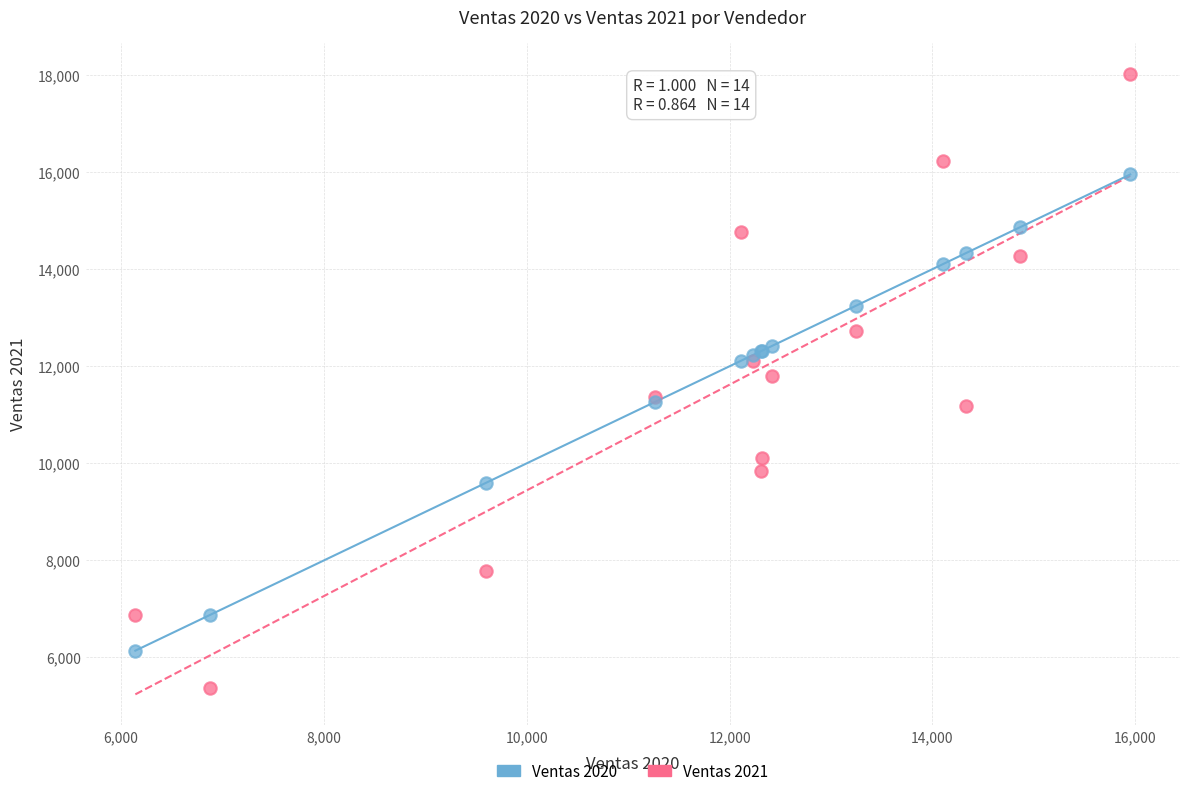

Which series contains the highest Y value?

Ventas 2021